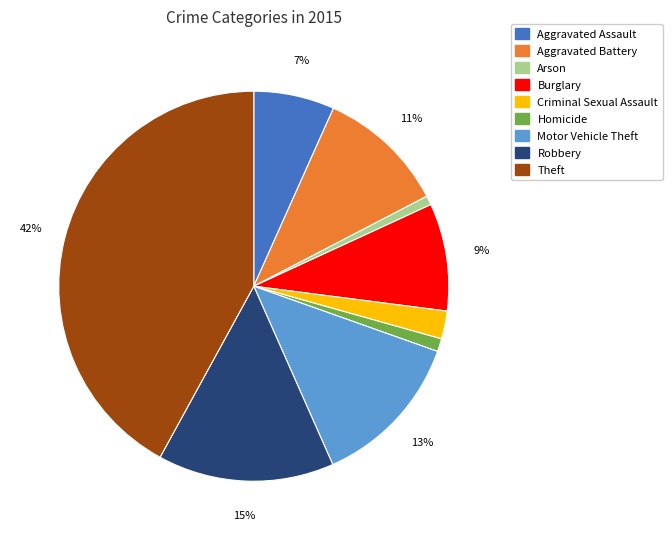

To the nearest percent, what percentage of the pie is Robbery?

15%